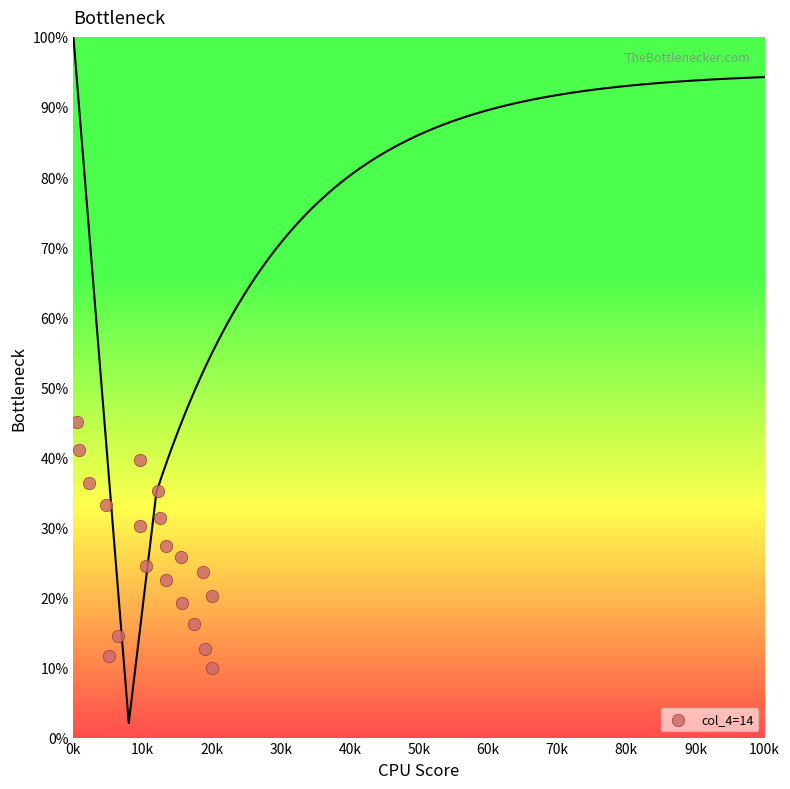

List the coordinates of all points as (Y, X) pairs, reading left to right.

(45.0, 555.1)  (41.0, 743.3)  (36.4, 2310.5)  (33.3, 4643.6)  (11.7, 5100.4)  (14.5, 6418.4)  (39.6, 9605.1)  (30.3, 9648.4)  (24.6, 10435.8)  (35.2, 12218.4)  (31.3, 12551.3)  (27.3, 13396.1)  (22.5, 13437.9)  (25.8, 15507.1)  (19.2, 15698.1)  (16.2, 17481.9)  (23.6, 18700.9)  (12.6, 19065.3)  (20.2, 19979.0)  (10.0, 20000.0)